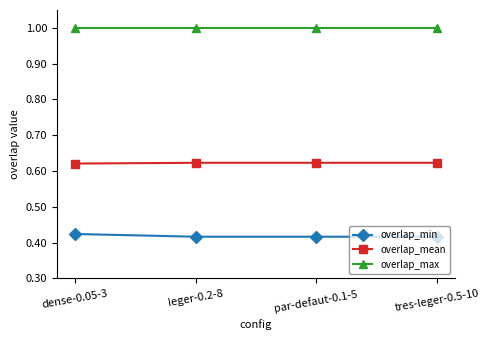

What is the sum of all overlap_mean values?

2.5